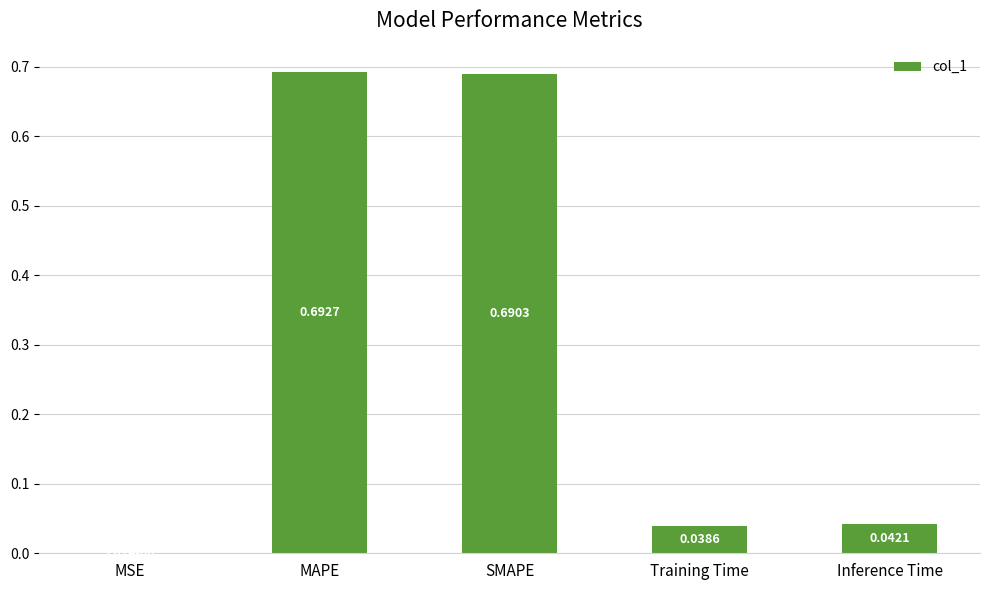

What is the sum of the values at Inference Time and Training Time?

0.1